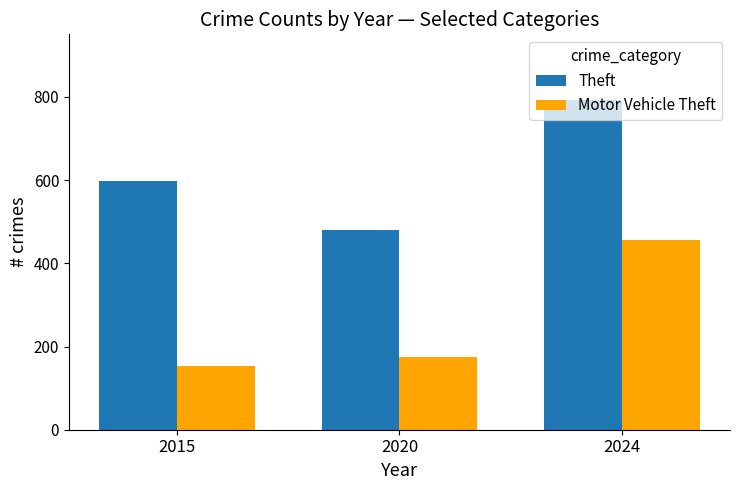

The Theft series shows 479 at 2020. True or false?

True